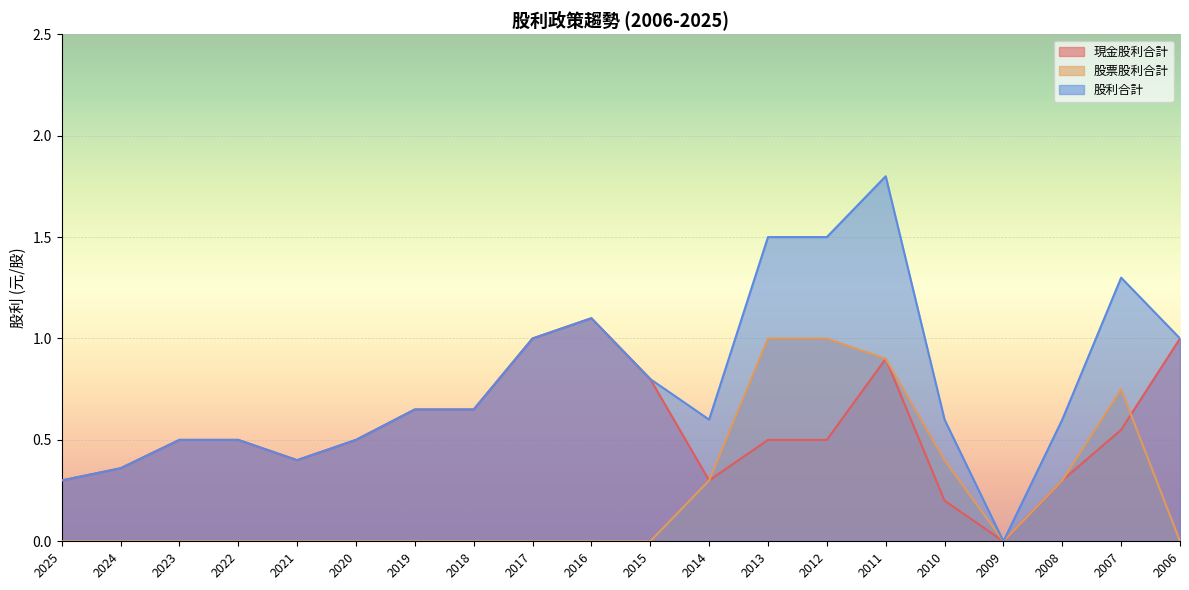

Where is 股利合計 nearest to the value 0?

2009